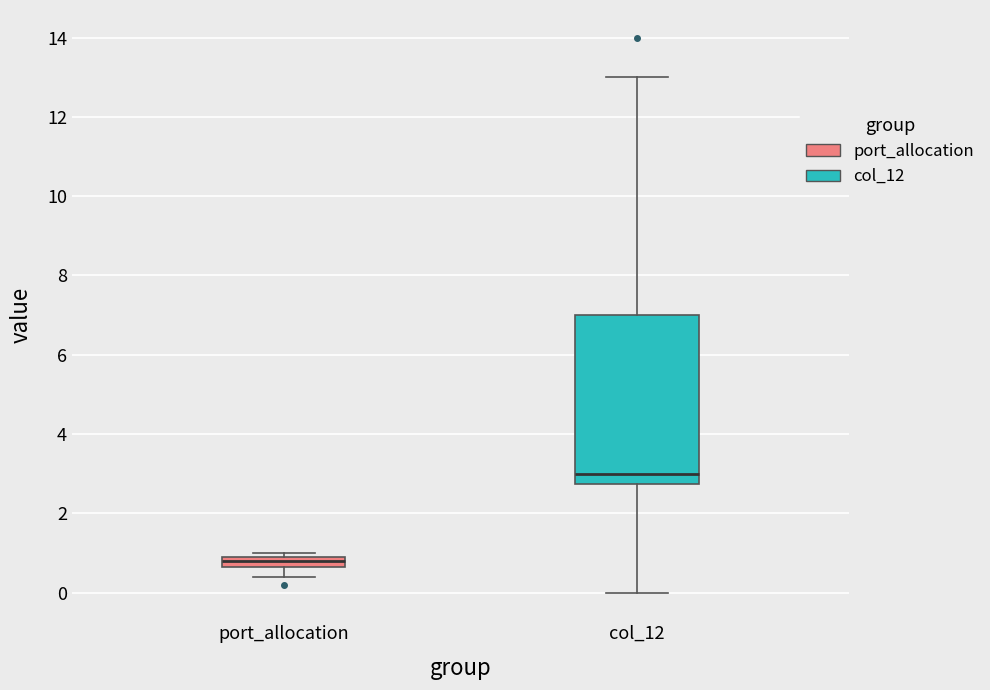

Which box has the highest median line?

col_12